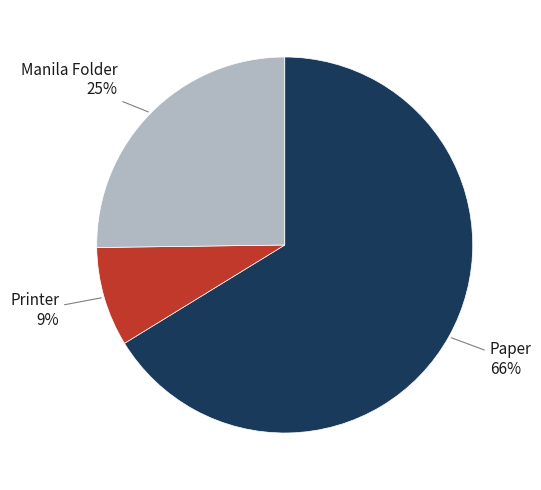

Does any single category account for the majority?

Yes